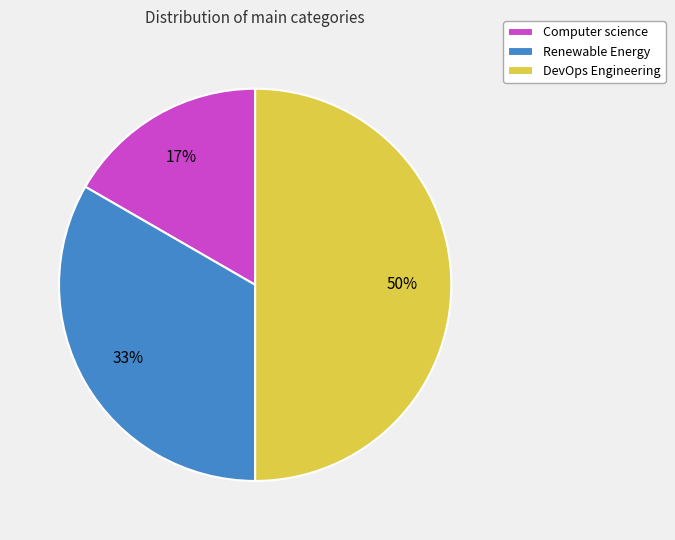

Between Renewable Energy and DevOps Engineering, which is larger?

DevOps Engineering